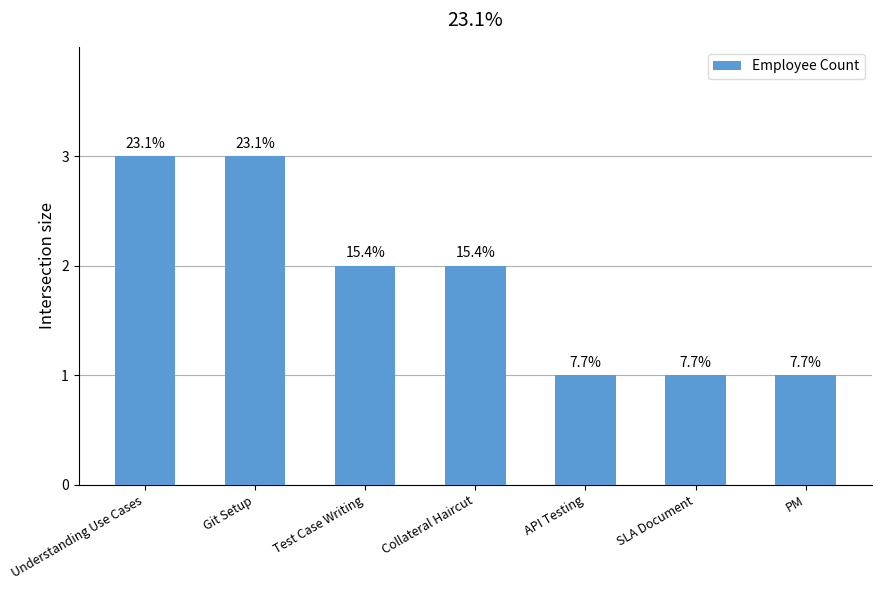

What position from the left is Collateral Haircut?

4